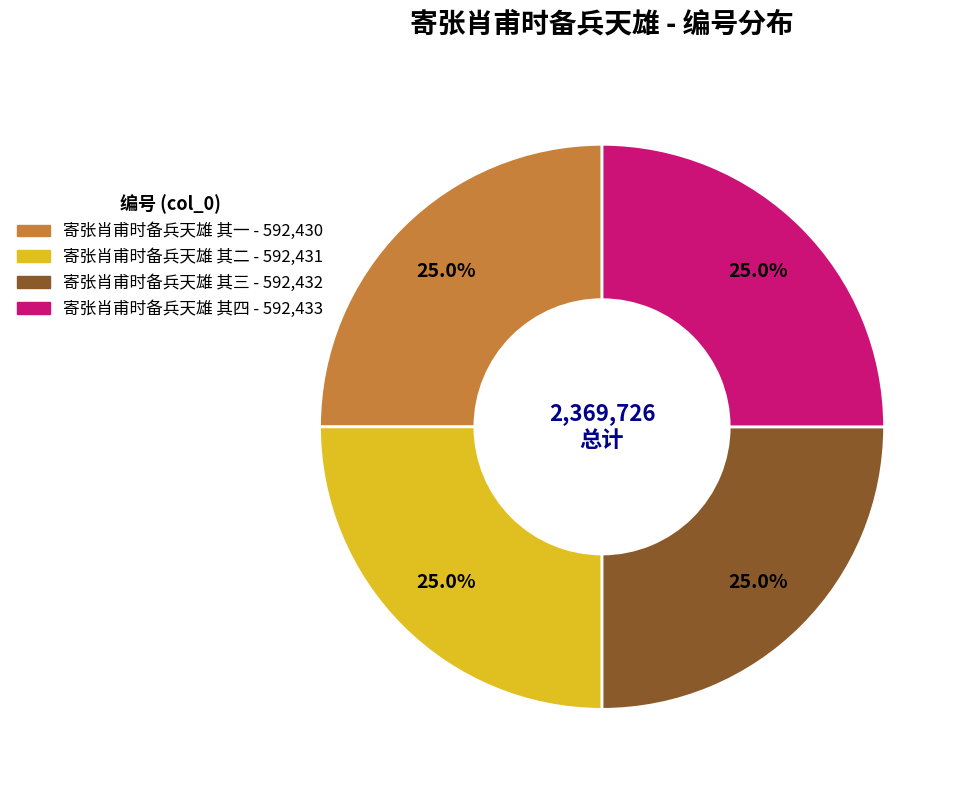

What is the ratio of the value at 寄张肖甫时备兵天雄 其一 to the value at 寄张肖甫时备兵天雄 其四?

1.0